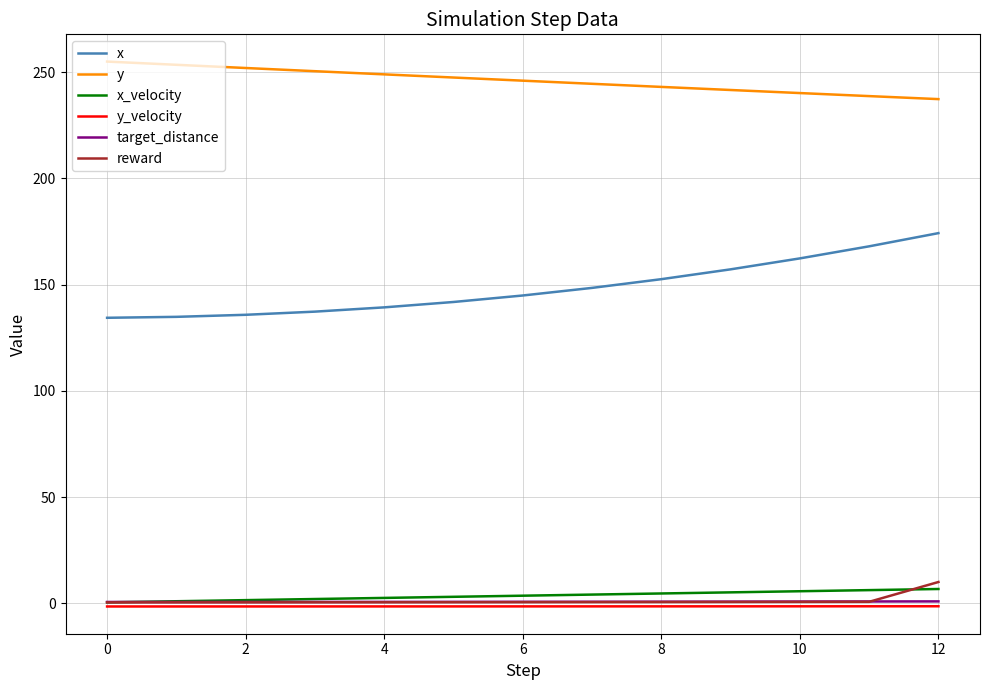

Which series has the largest total across all categories?

y